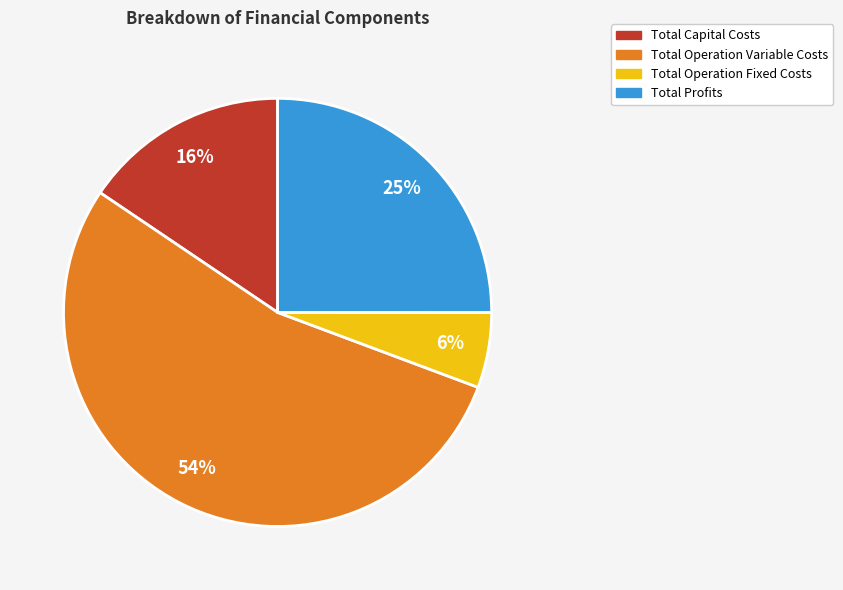

How many segments does this pie chart have?

4